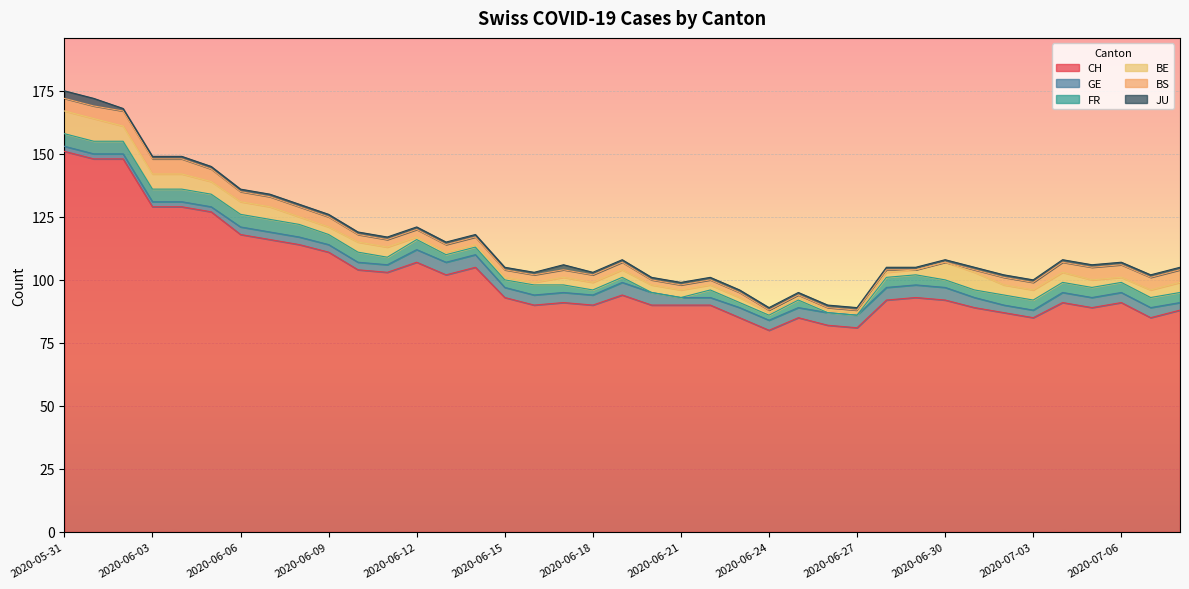

Reading right to left, extract all data points from this chart.

CH: 88	85	91	89	91	85	87	89	92	93	92	81	82	85	80	85	90	90	90	94	90	91	90	93	105	102	107	103	104	111	114	116	118	127	129	129	148	148	151
GE: 3	4	4	4	4	3	3	4	5	5	5	5	5	4	4	4	3	3	5	5	4	4	4	4	5	5	5	3	3	3	3	3	3	2	2	2	2	2	2
FR: 4	4	4	4	4	4	4	3	3	4	4	0	0	3	2	2	3	0	0	2	2	3	4	3	3	3	4	3	4	4	5	5	5	5	5	5	5	5	5
BE: 4	3	2	3	4	4	4	7	7	2	2	1	1	1	1	2	2	3	3	3	3	3	1	1	1	1	1	4	4	3	3	5	5	5	6	6	6	9	9
BS: 5	5	5	5	4	3	3	1	0	0	1	1	1	1	1	2	2	2	2	3	3	3	3	3	3	3	3	3	3	4	4	4	4	5	6	6	6	5	5
JU: 1	1	1	1	1	1	1	1	1	1	1	1	1	1	1	1	1	1	1	1	1	2	1	1	1	1	1	1	1	1	1	1	1	1	1	1	1	3	3